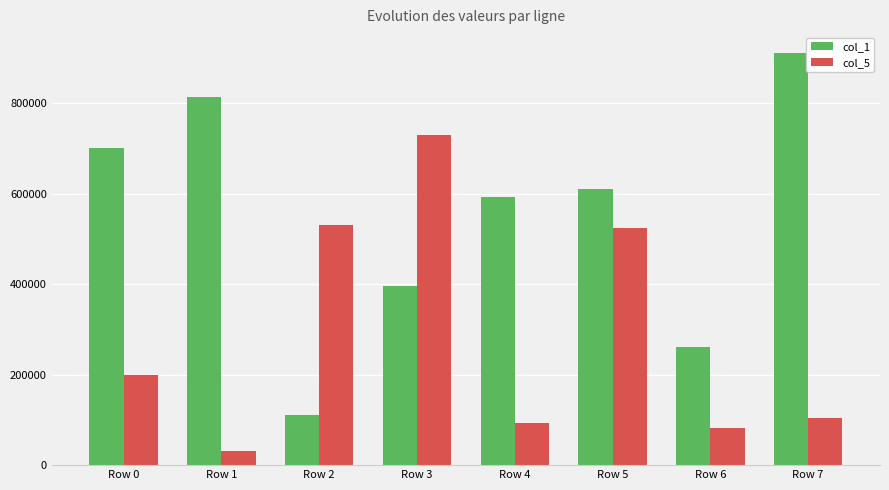

Which series has the largest total across all categories?

col_1